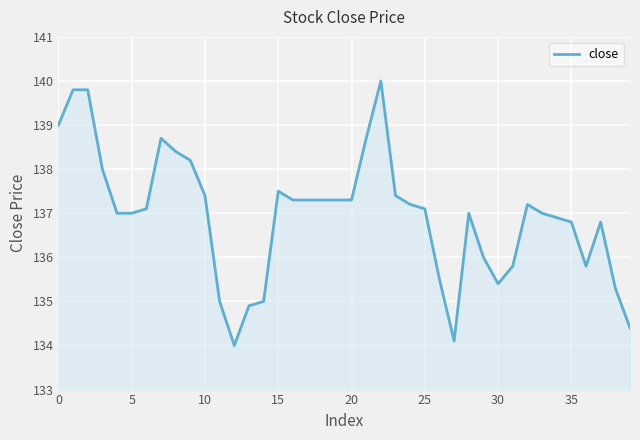

Reading left to right, list all the values displayed in this chart.

139.0	139.8	139.8	138.0	137.0	137.0	137.1	138.7	138.4	138.2	137.4	135.0	134.0	134.9	135.0	137.5	137.3	137.3	137.3	137.3	137.3	138.7	140.0	137.4	137.2	137.1	135.5	134.1	137.0	136.0	135.4	135.8	137.2	137.0	136.9	136.8	135.8	136.8	135.3	134.4